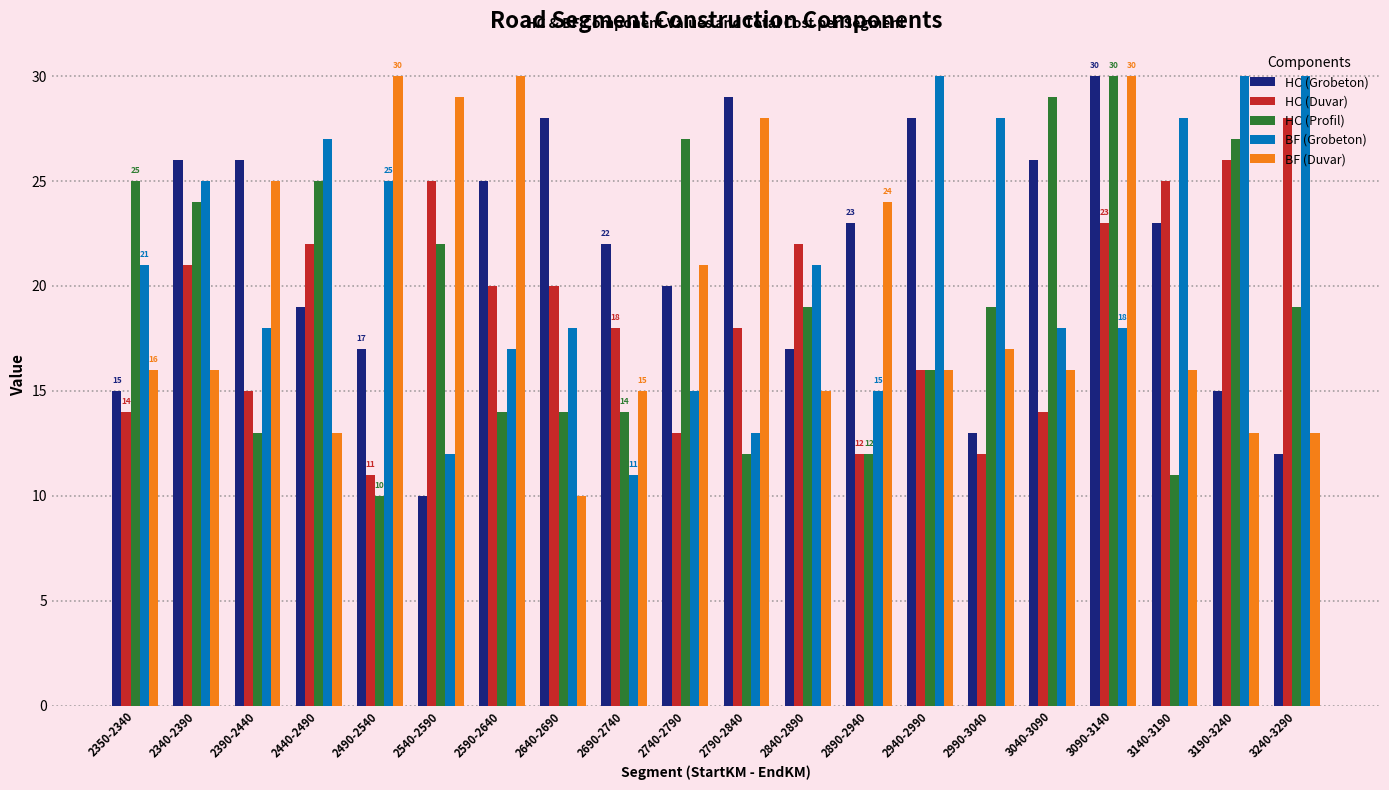

How many categories are shown in the chart?

20